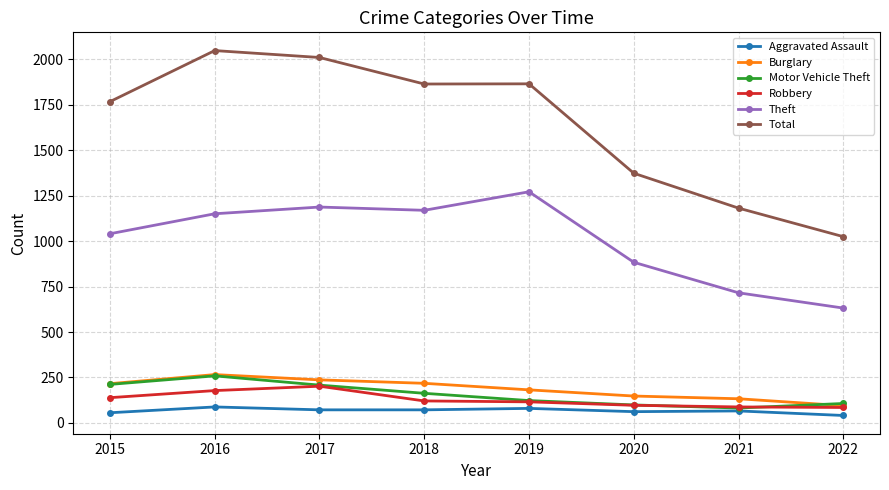

At which label does Total first exceed 1865?

2016